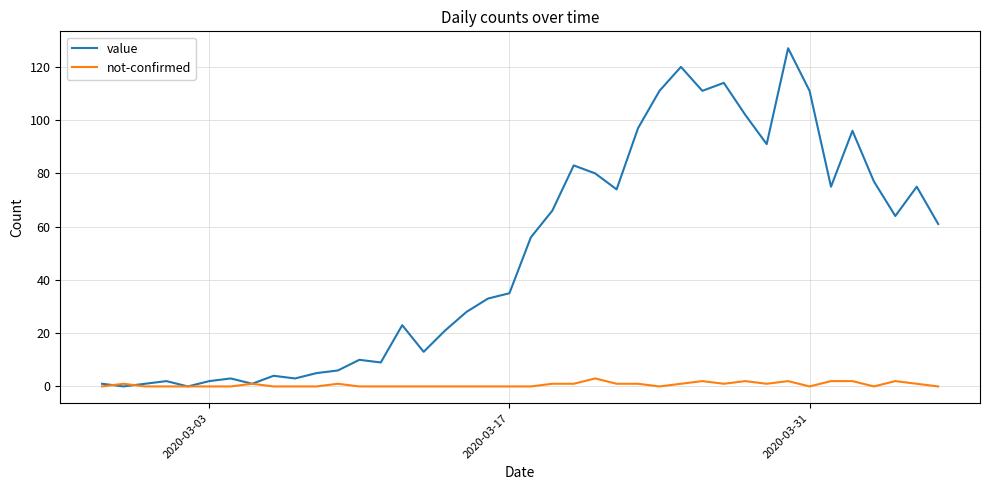

What is the maximum value shown in the chart?

127